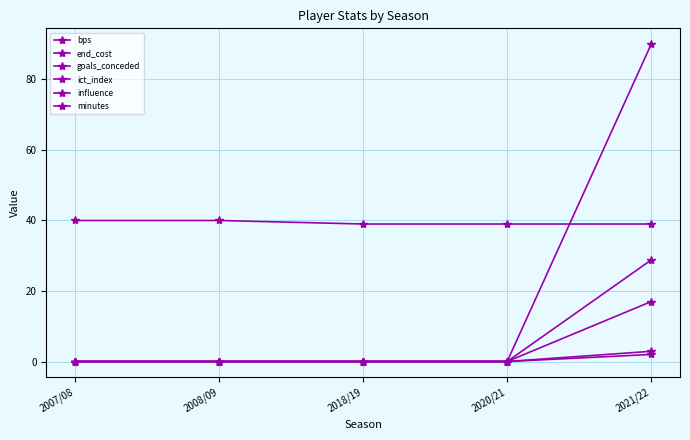

How many lines are shown in the chart?

6